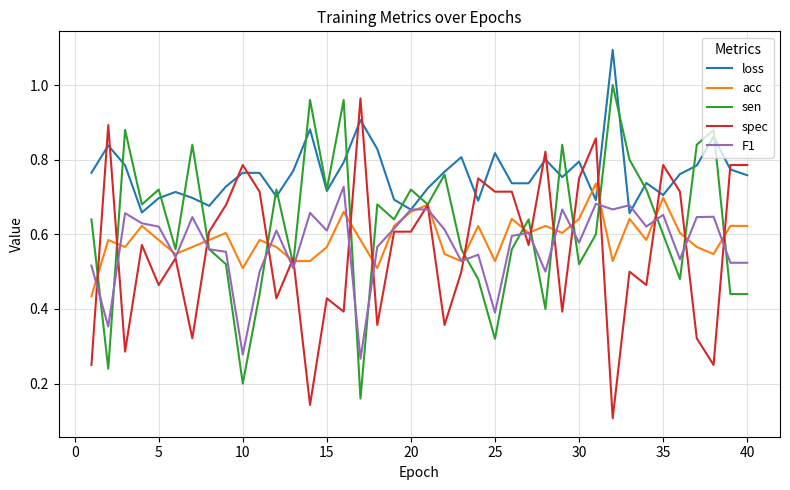

What is the greatest value displayed?

1.1